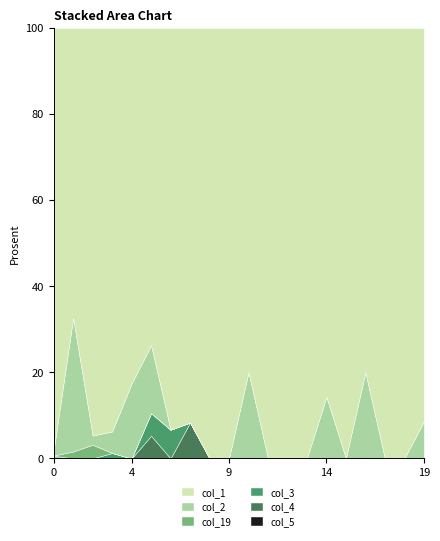

Reading right to left, extract all data points from this chart.

col_1: 19=32	18=1	17=4	16=4	15=3	14=6	13=1	12=5	11=5	10=4	9=6	8=12	7=11	6=14	5=14	4=19	3=75	2=89	1=126	0=2187
col_2: 19=3	18=0	17=0	16=1	15=0	14=1	13=0	12=0	11=0	10=1	9=0	8=0	7=0	6=0	5=3	4=4	3=4	2=2	1=58	0=27
col_3: 19=0	18=0	17=0	16=0	15=0	14=0	13=0	12=0	11=0	10=0	9=0	8=0	7=0	6=1	5=1	4=0	3=1	2=0	1=0	0=7
col_4: 19=0	18=0	17=0	16=0	15=0	14=0	13=0	12=0	11=0	10=0	9=0	8=0	7=1	6=0	5=1	4=0	3=0	2=0	1=0	0=5
col_19: 19=0	18=0	17=0	16=0	15=0	14=0	13=0	12=0	11=0	10=0	9=0	8=0	7=0	6=0	5=0	4=0	3=0	2=3	1=3	0=1
col_5: 19=0	18=0	17=0	16=0	15=0	14=0	13=0	12=0	11=0	10=0	9=0	8=0	7=0	6=0	5=0	4=0	3=0	2=0	1=0	0=2